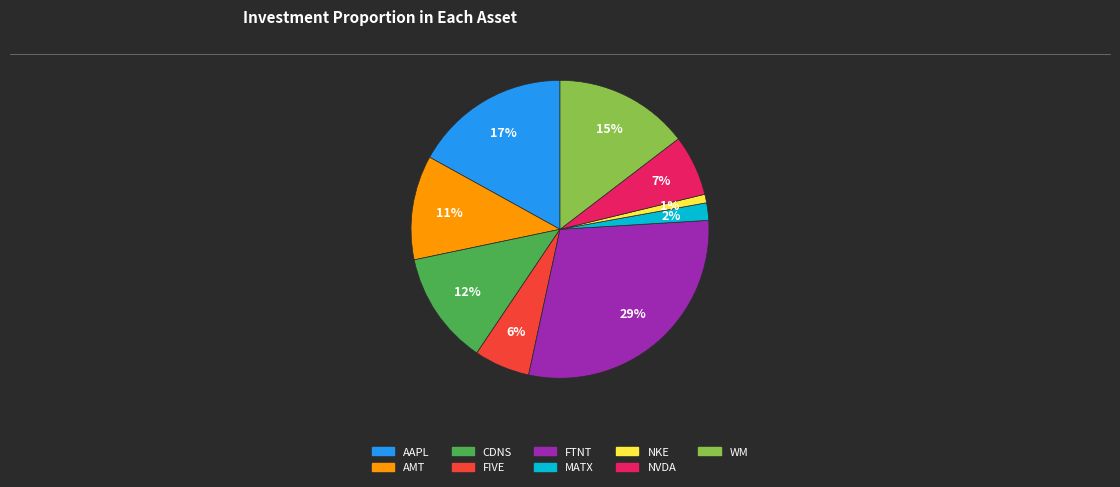

Combined, do AAPL and FTNT account for over 50%?

No